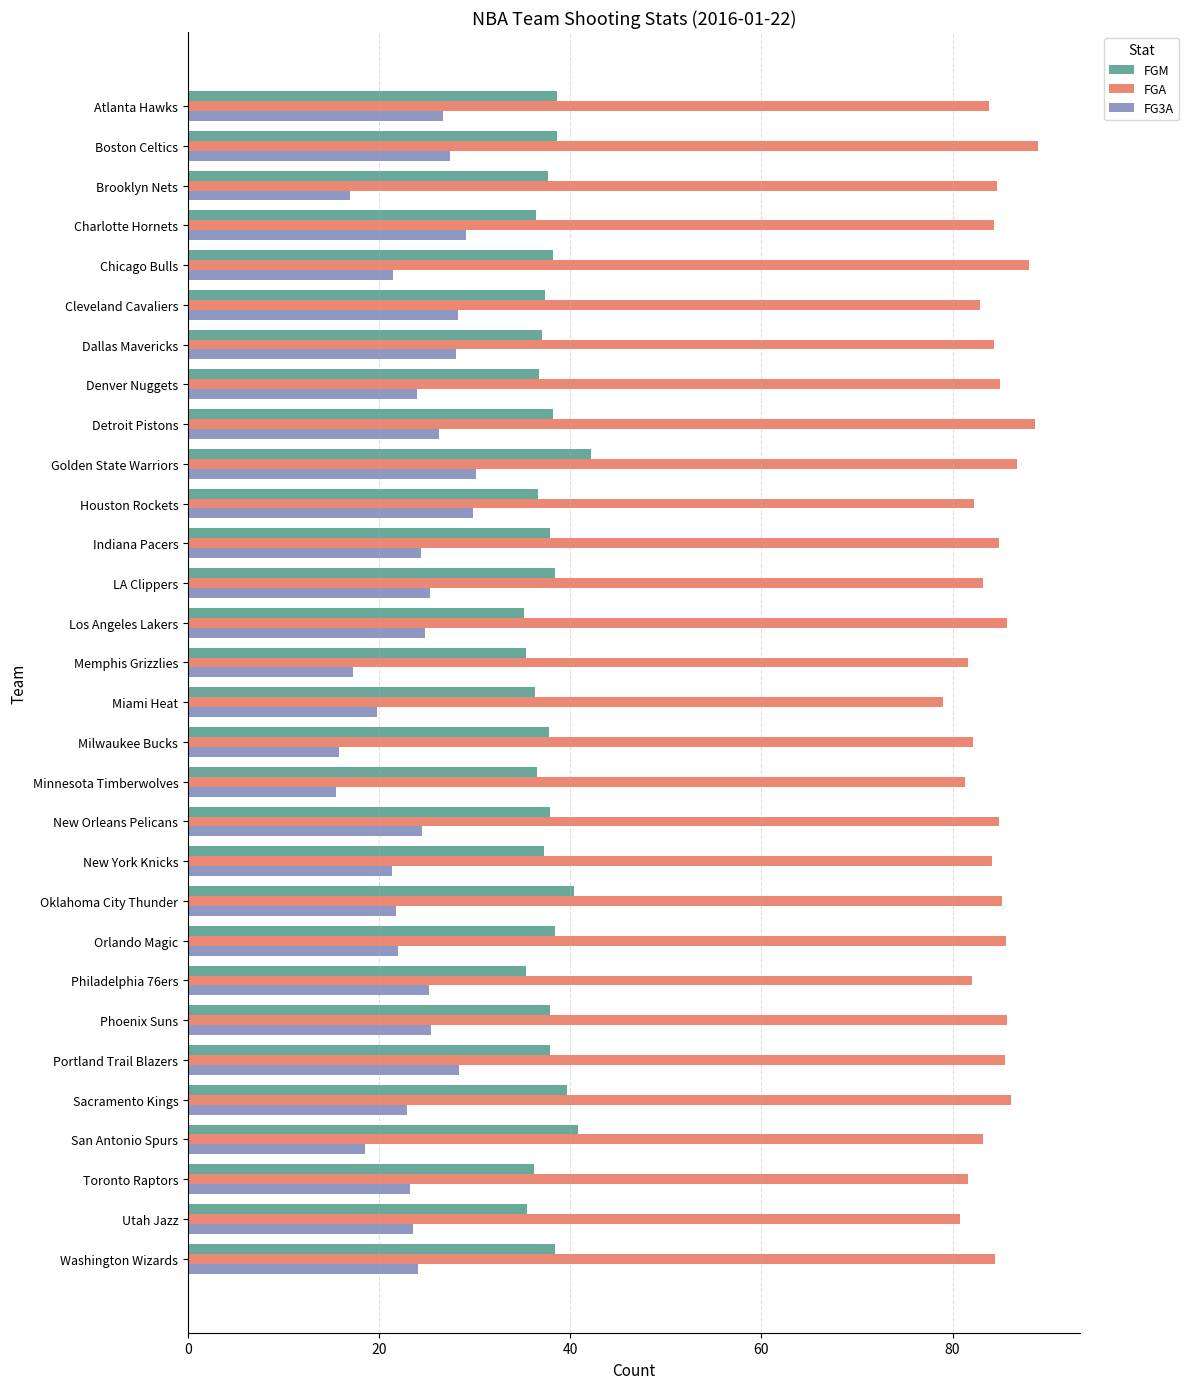

List the series in order of their overall mean, lowest first.

FG3A, FGM, FGA